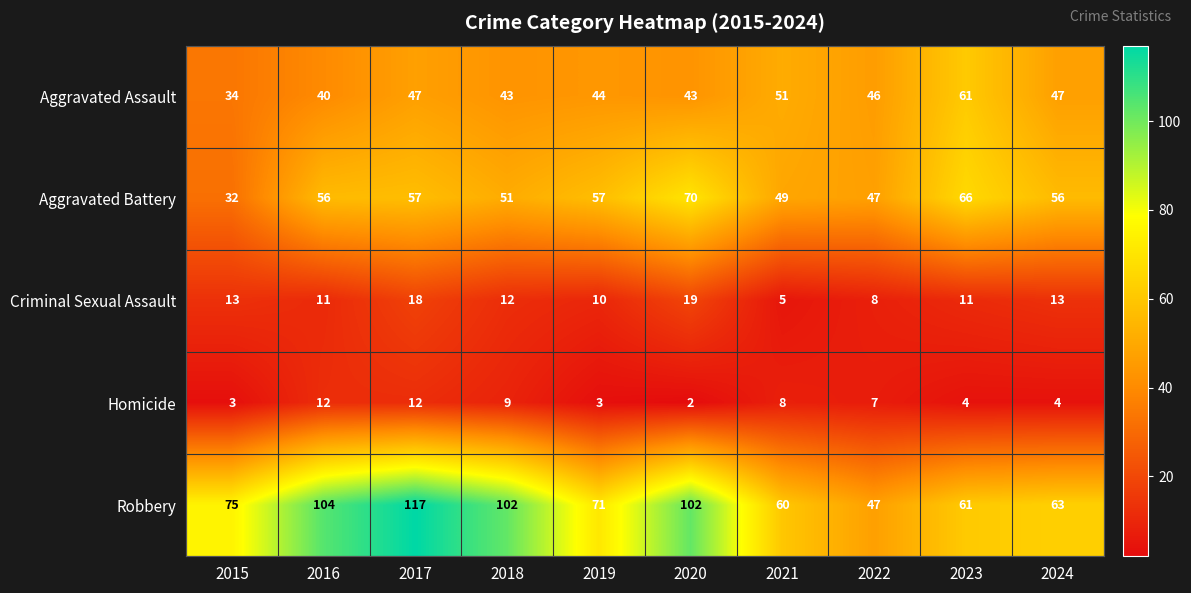

What is the difference between the maximum and second lowest values in the Homicide series?

9